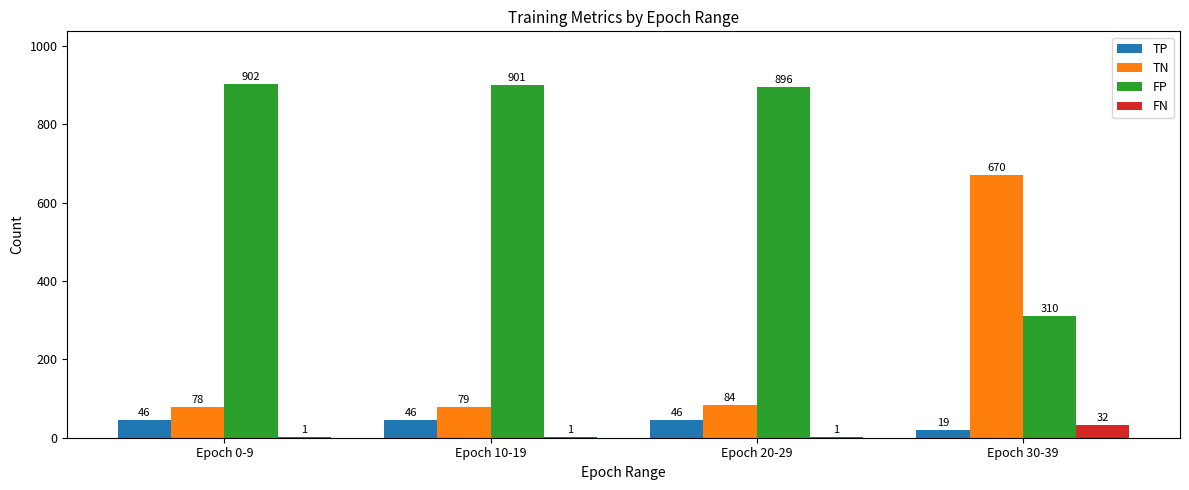

What is the average value of the FN series?

9